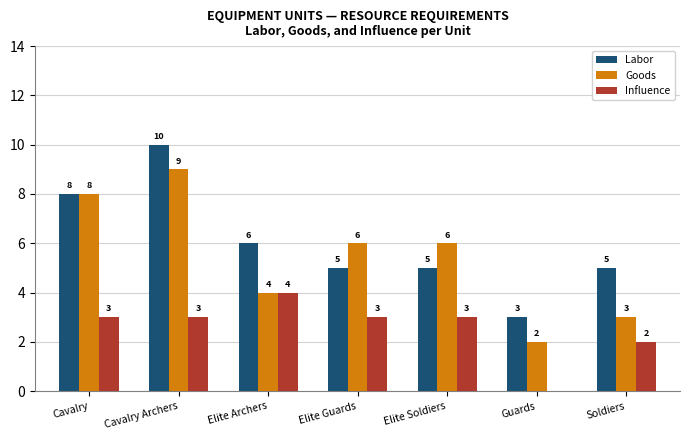

Which series has the largest total across all categories?

Labor